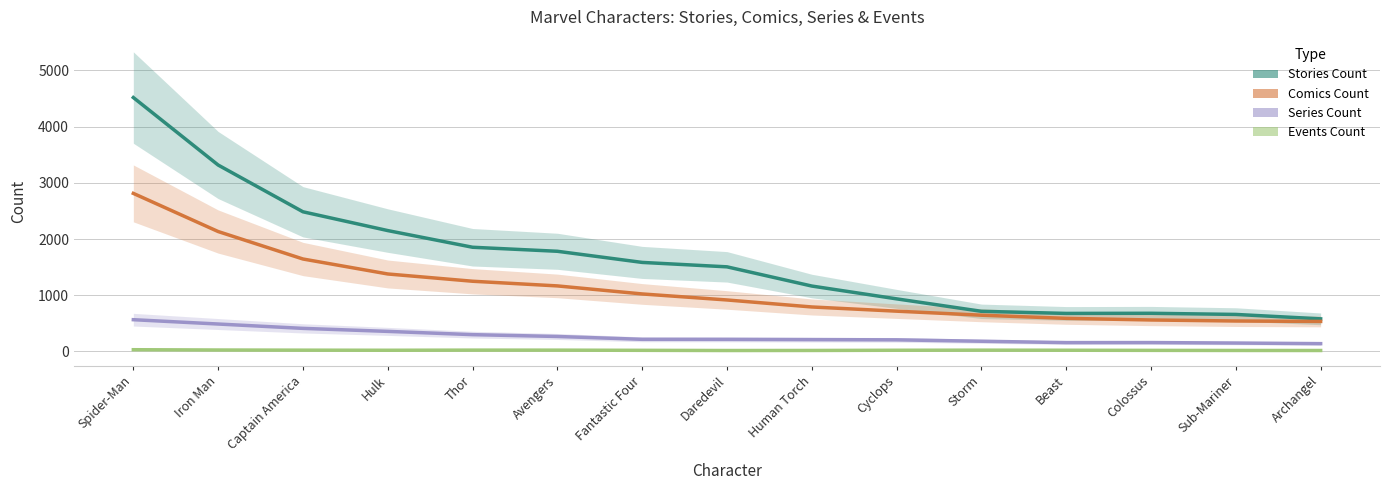

What is the average value of the Events Count series?

21.5